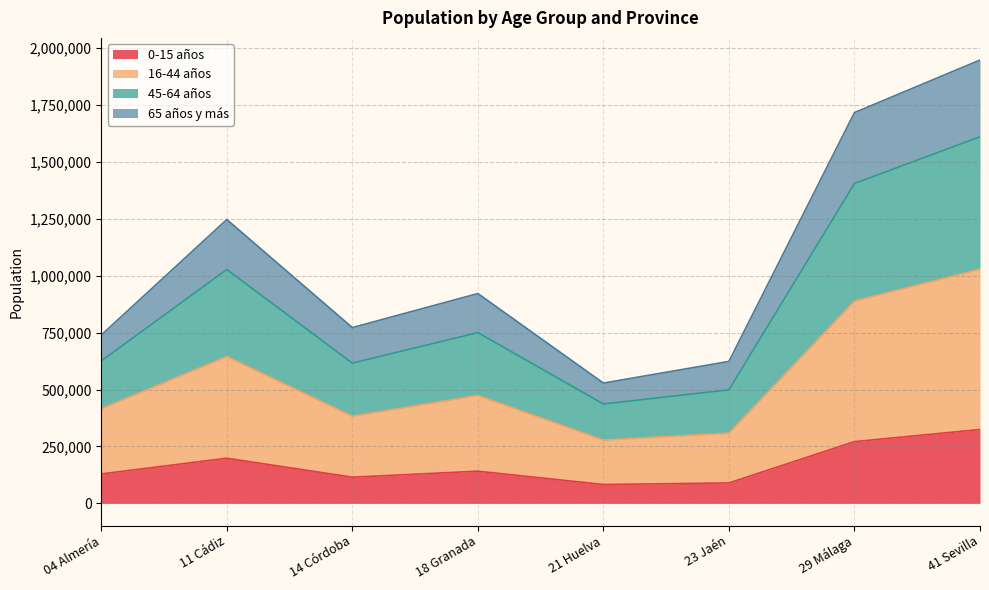

At which category is the sum across all series the highest?

41 Sevilla